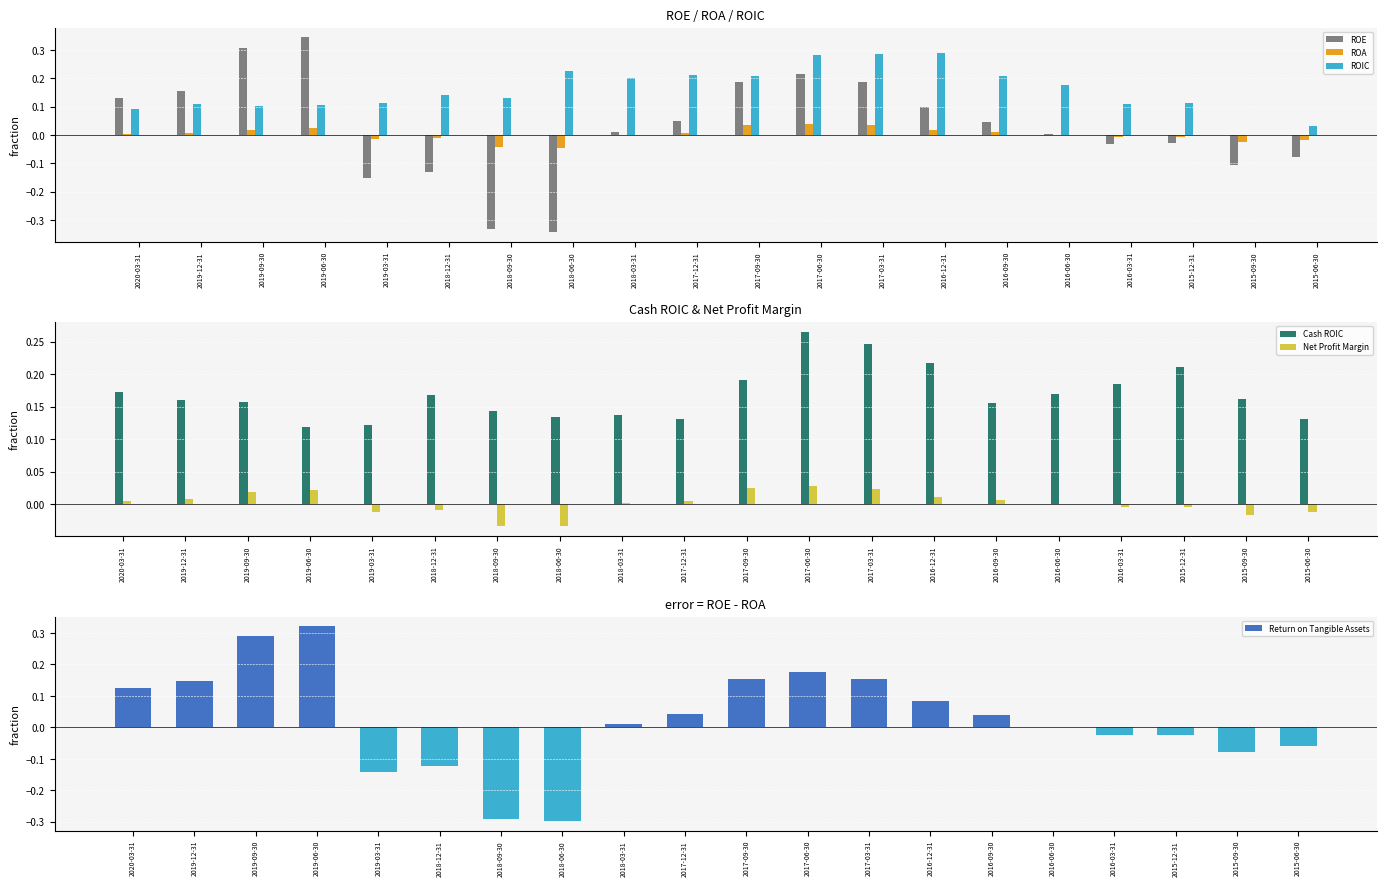

At 2016-09-30, list the series in order from largest to smallest.

ROIC, Cash ROIC, ROE, Return on Tangible Assets, ROA, Net Profit Margin